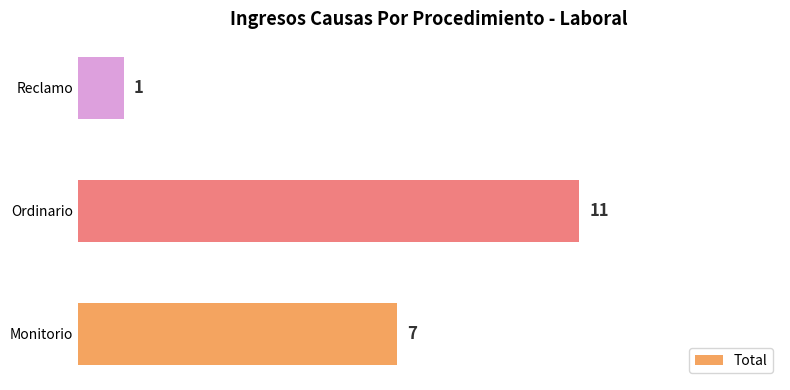

What is the greatest value displayed?

11